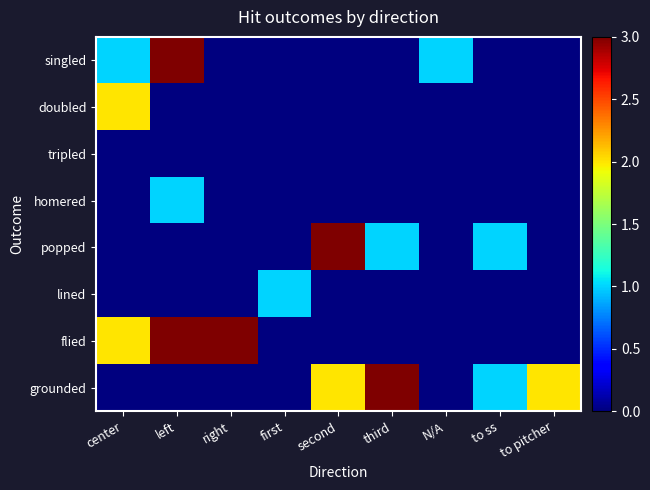

Between center and N/A, which series saw the biggest shift?

doubled